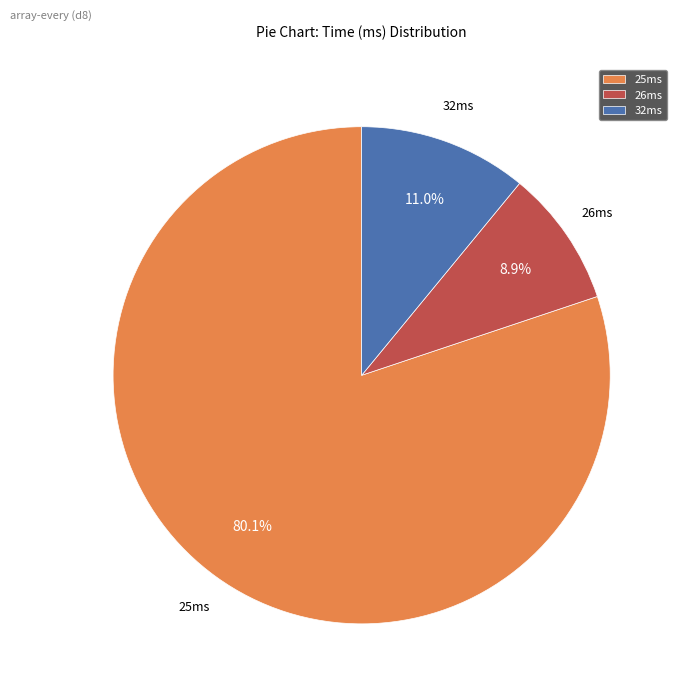

Rank the categories by value from lowest to highest.

26ms, 32ms, 25ms